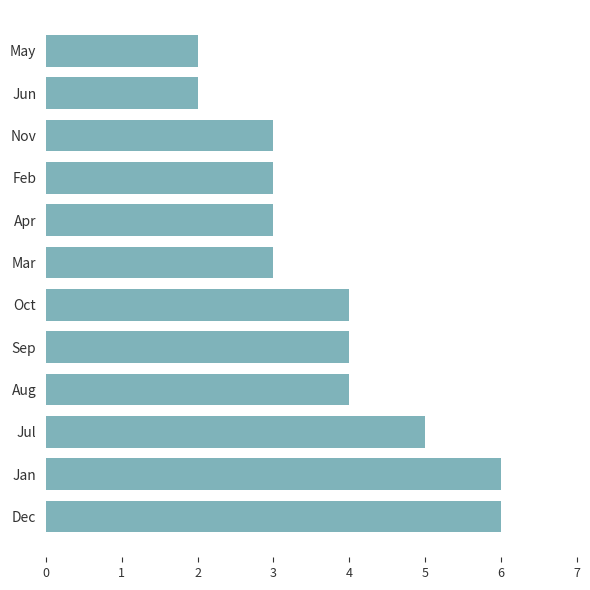

What is the sum of the values at May and Aug?

6